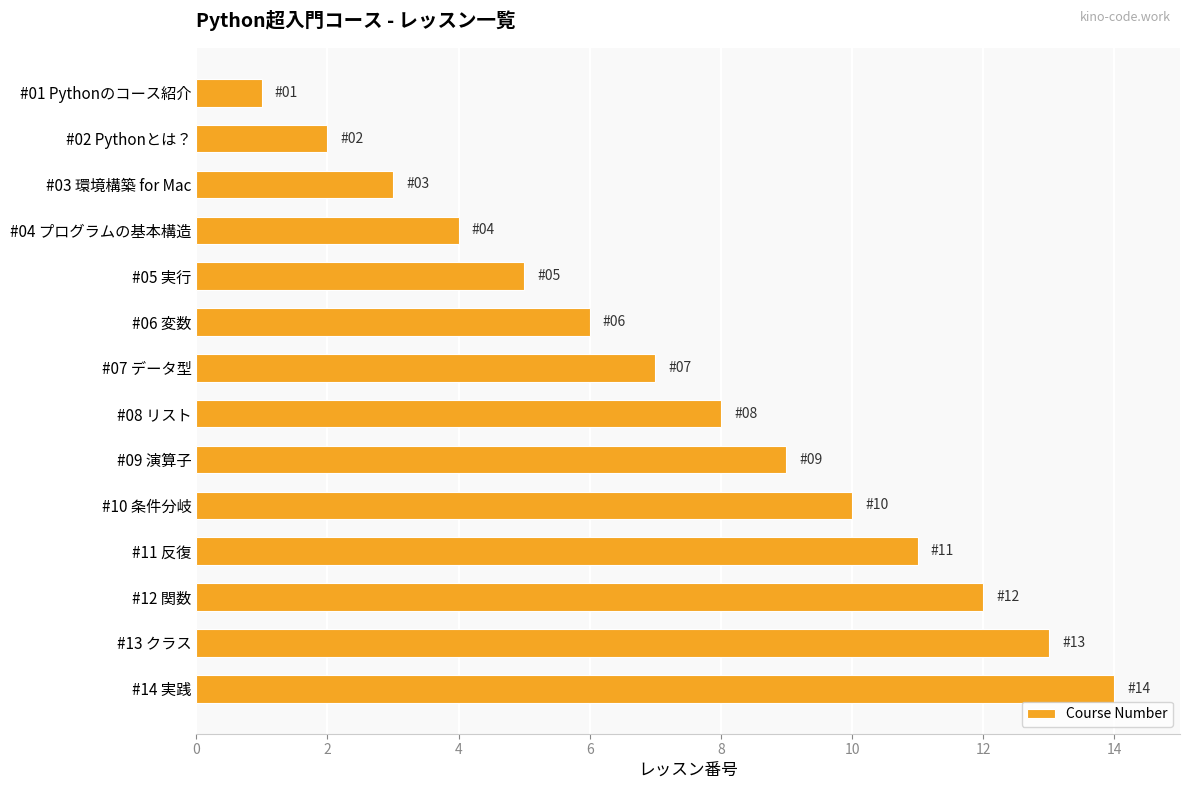

What is the sum of all values?

105